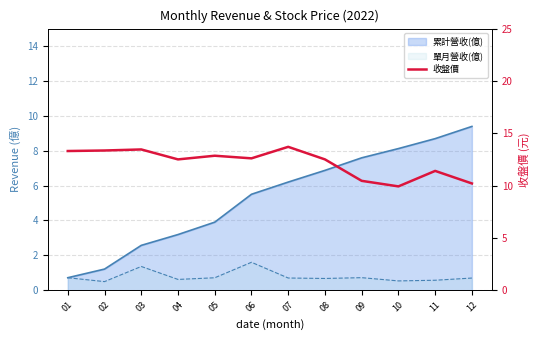

Does the chart have visible grid lines?

Yes